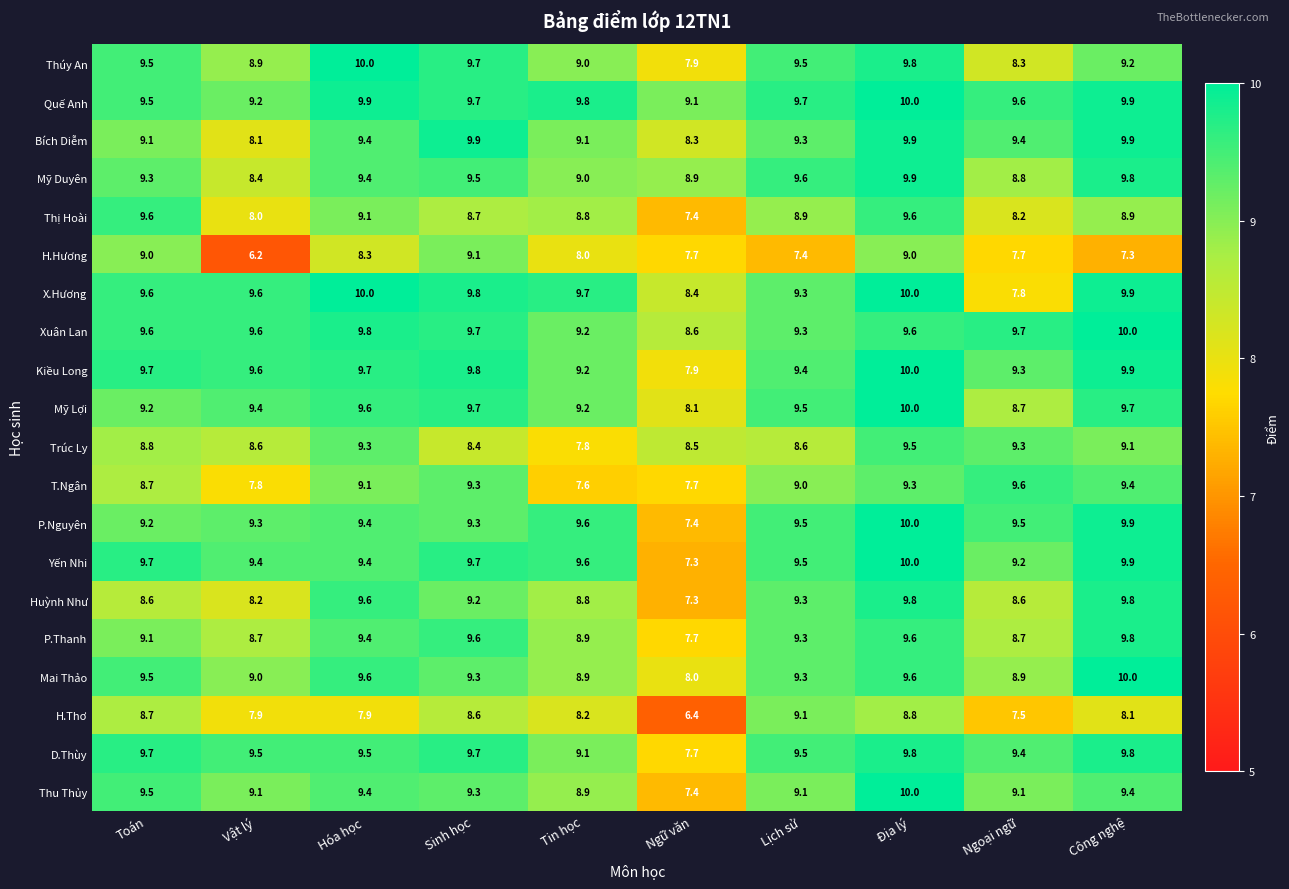

What is the difference between the P.Nguyên values at Công nghệ and Tin học?

0.3